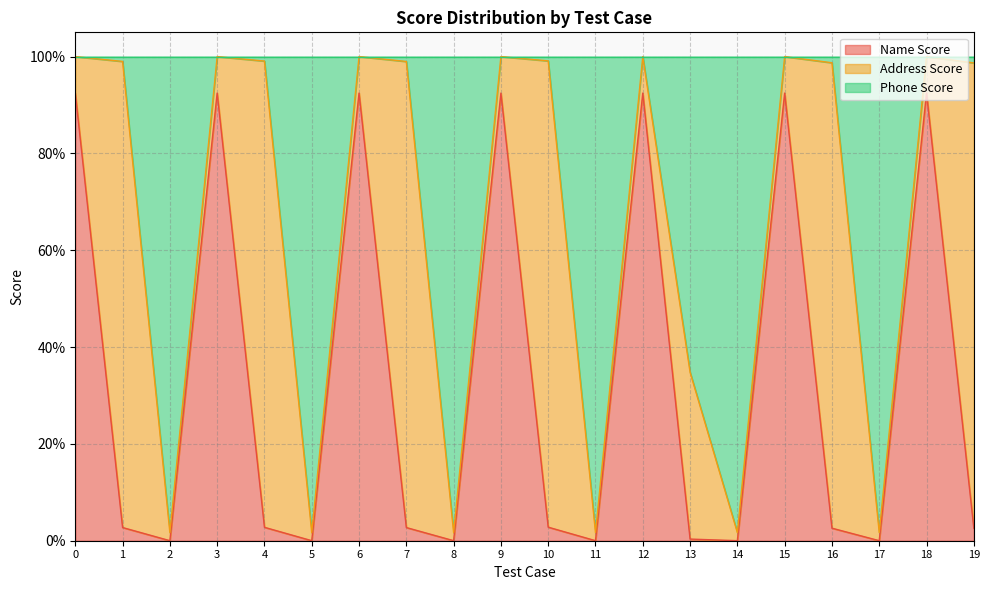

Rank the categories by Name Score value from highest to lowest.

0, 3, 6, 9, 12, 15, 18, 10, 4, 1, 7, 16, 19, 13, 2, 5, 8, 11, 14, 17